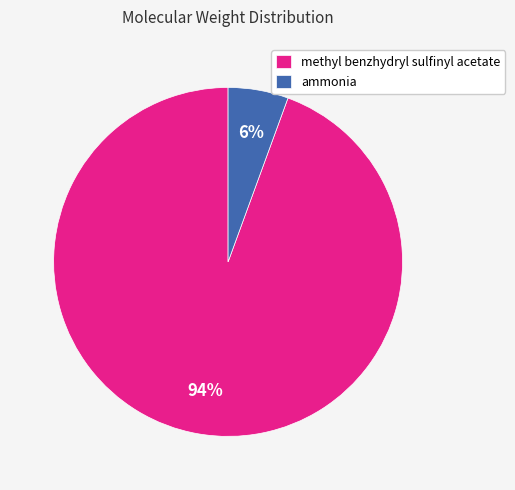

Is it true that ammonia is 1% of the pie?

False